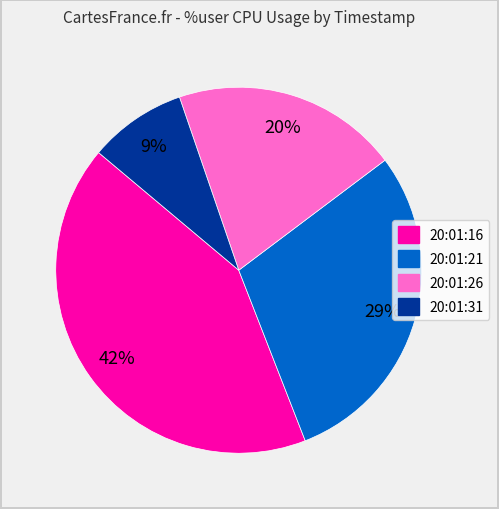

Is the sum of 20:01:16 and 20:01:21 greater than half?

Yes